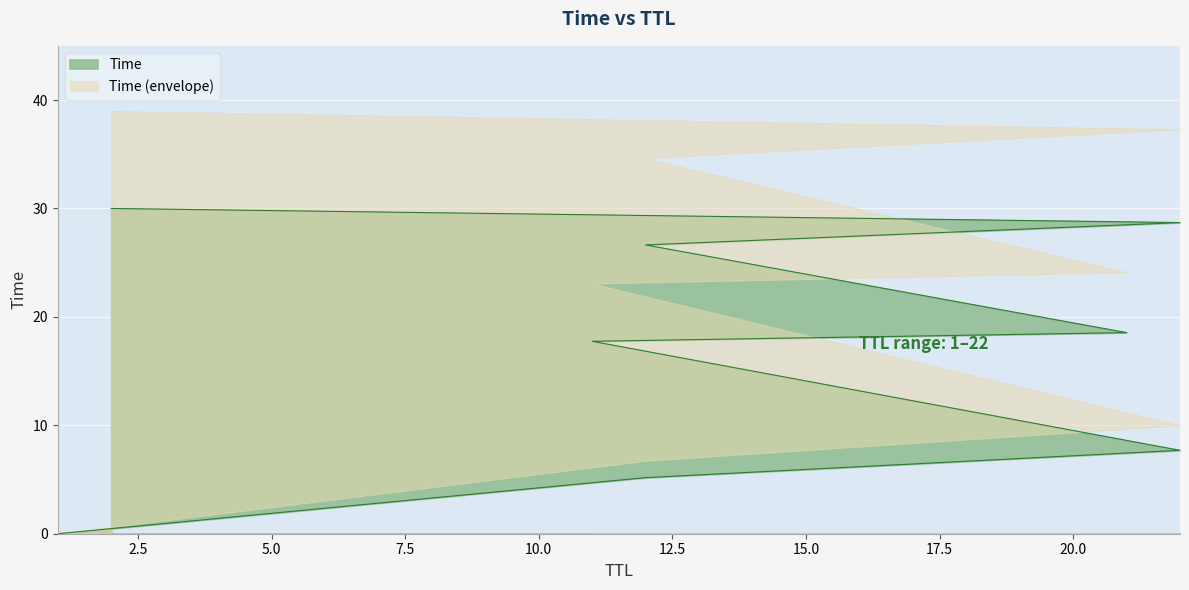

Count the number of values greater than 18.

4